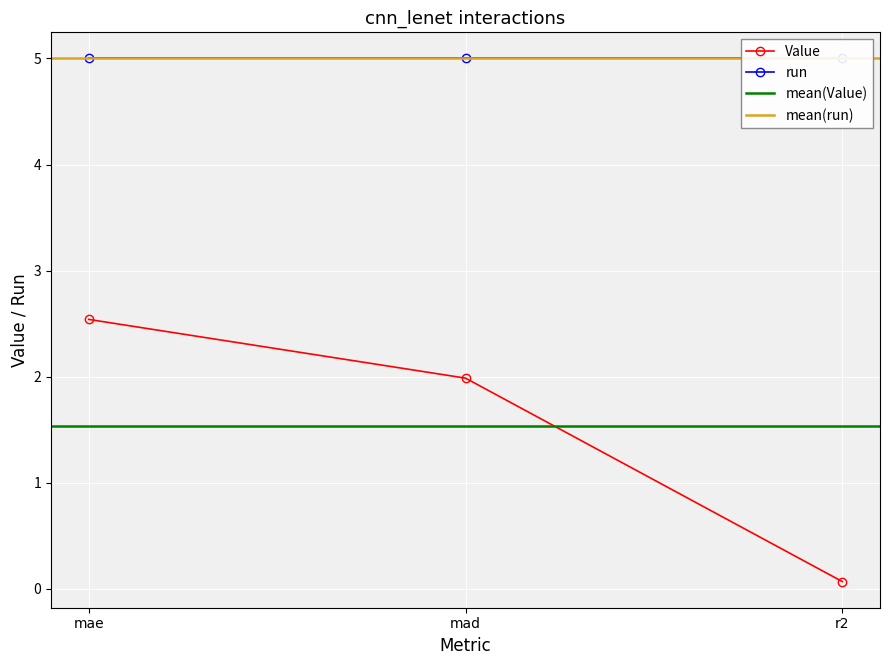

Which category has the highest value across all series?

mae